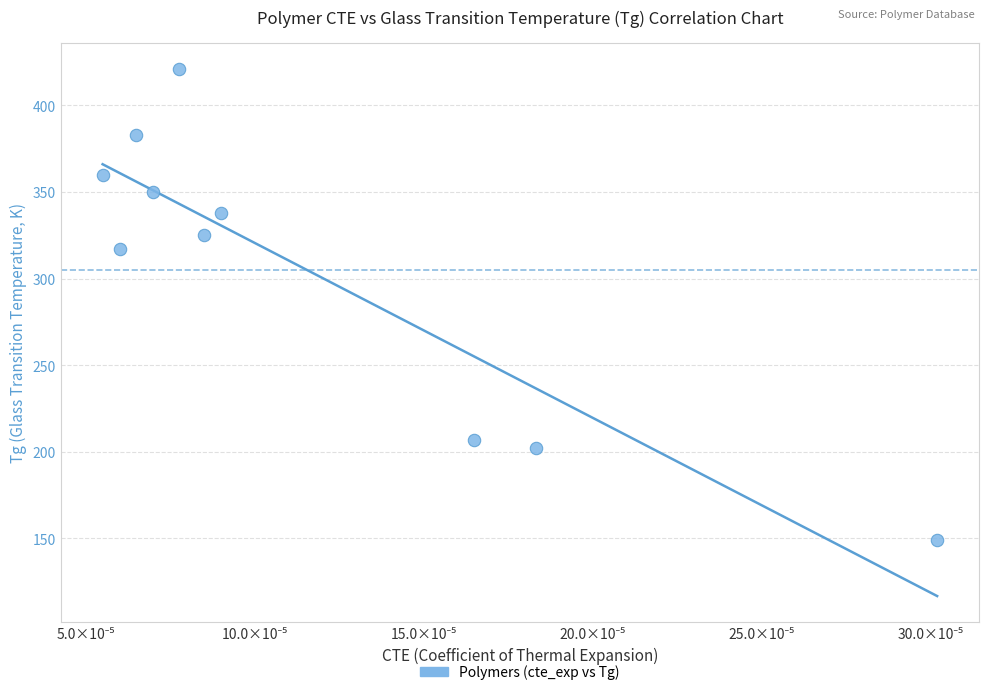

What Y value in the scatter plot is closest to 285?

317